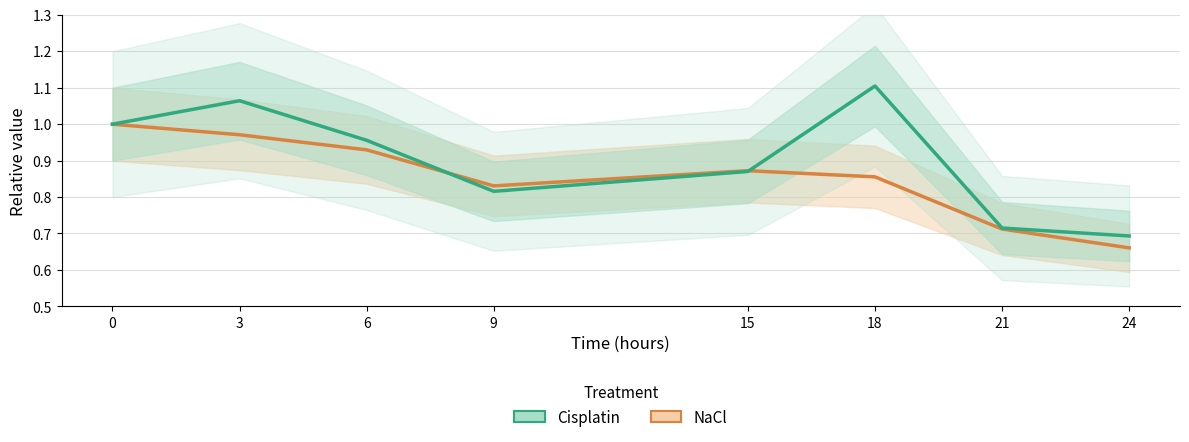

At 0, list the series in order from largest to smallest.

NaCl, Cisplatin